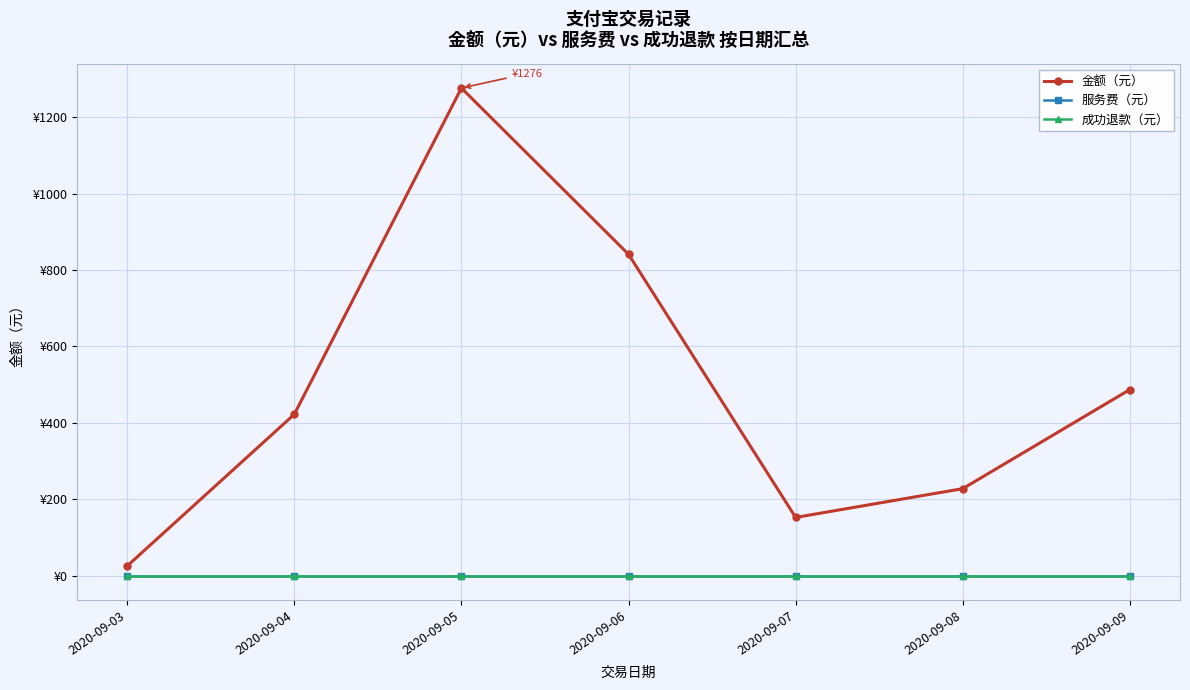

Is this an area chart (filled region under the line)?

No